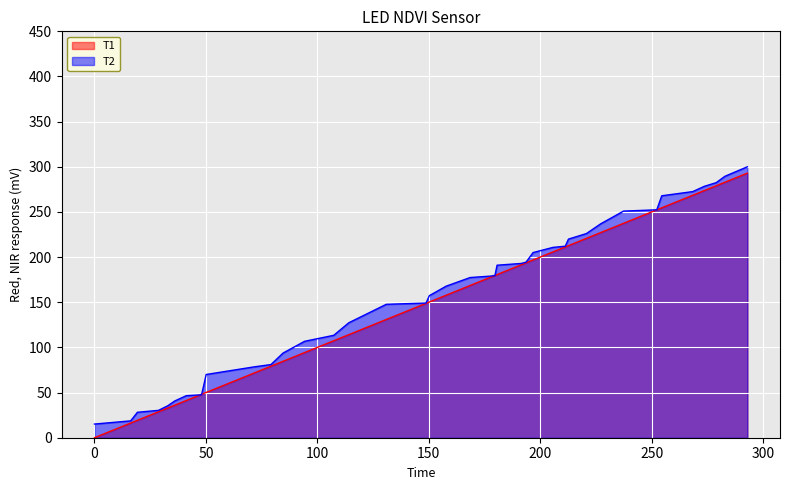

How many data points does each series have?

40